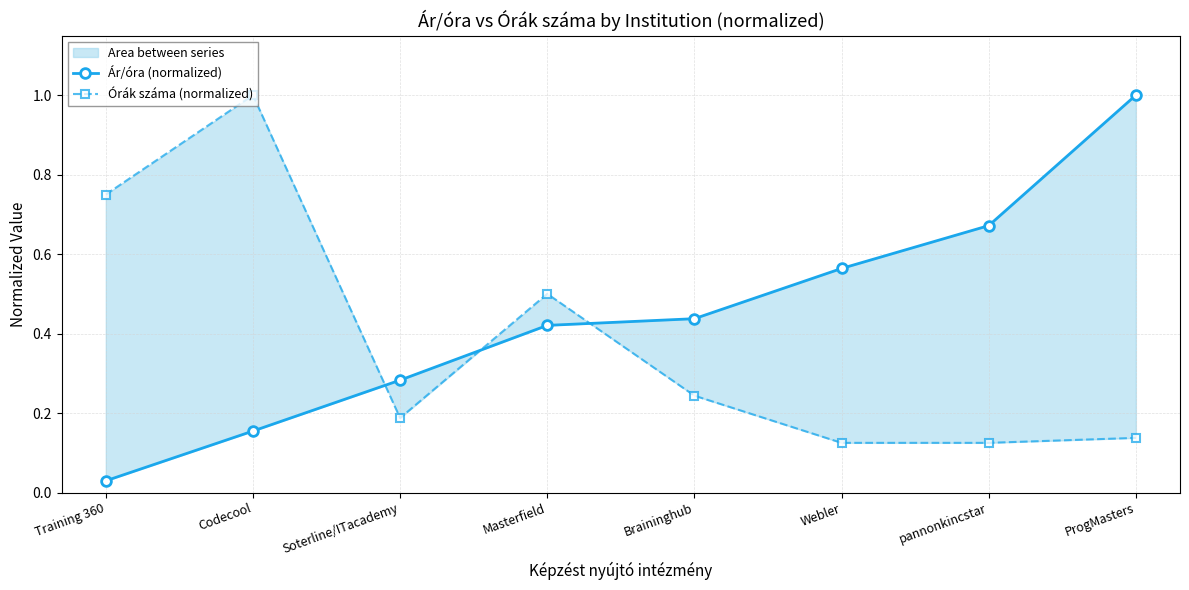

What is the maximum value shown in the chart?

1.0